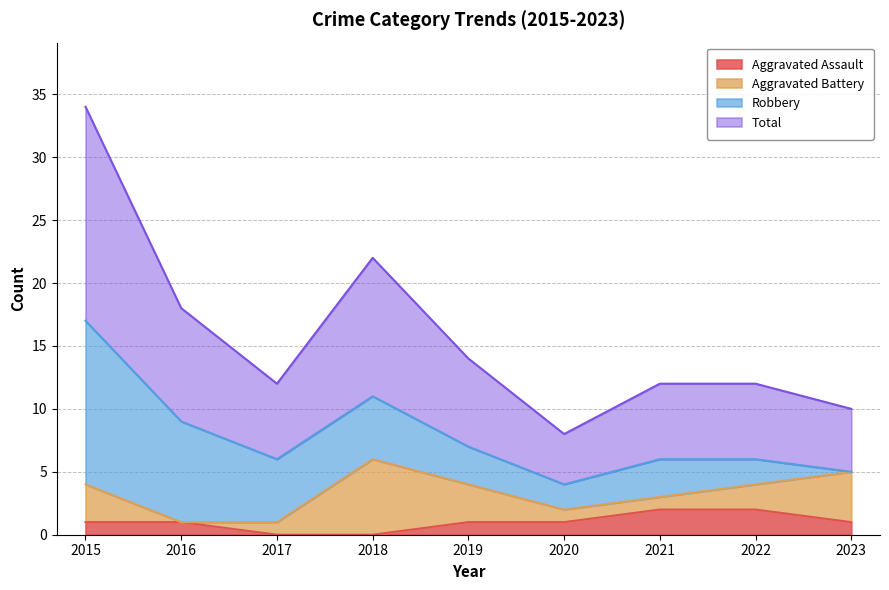

True or false: Aggravated Assault and Total intersect in this chart.

False